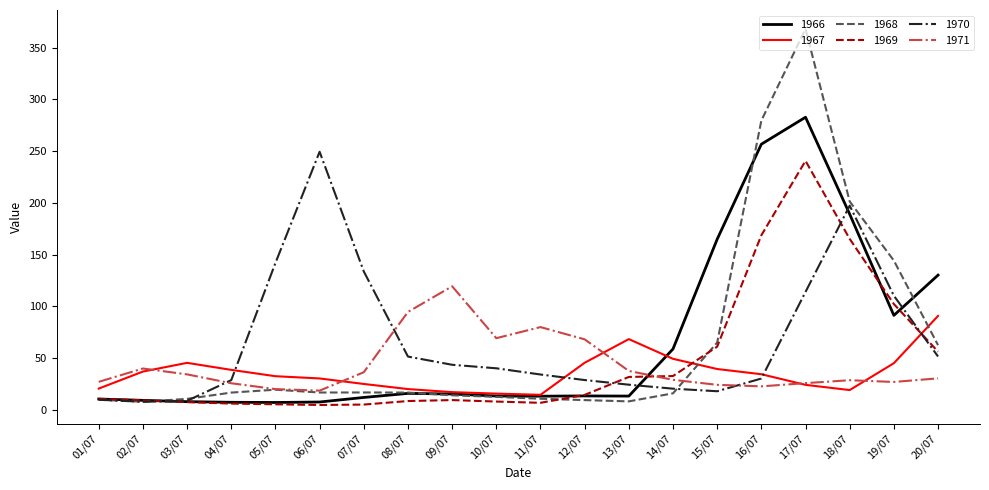

How many values in the 1970 series are below 40?

10